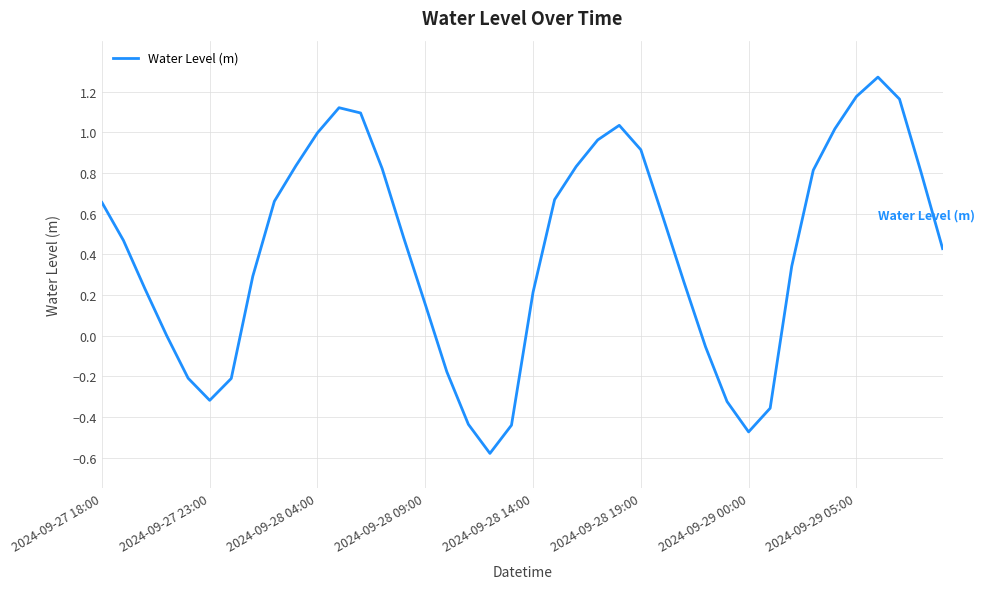

What is the sum of all values?

16.7